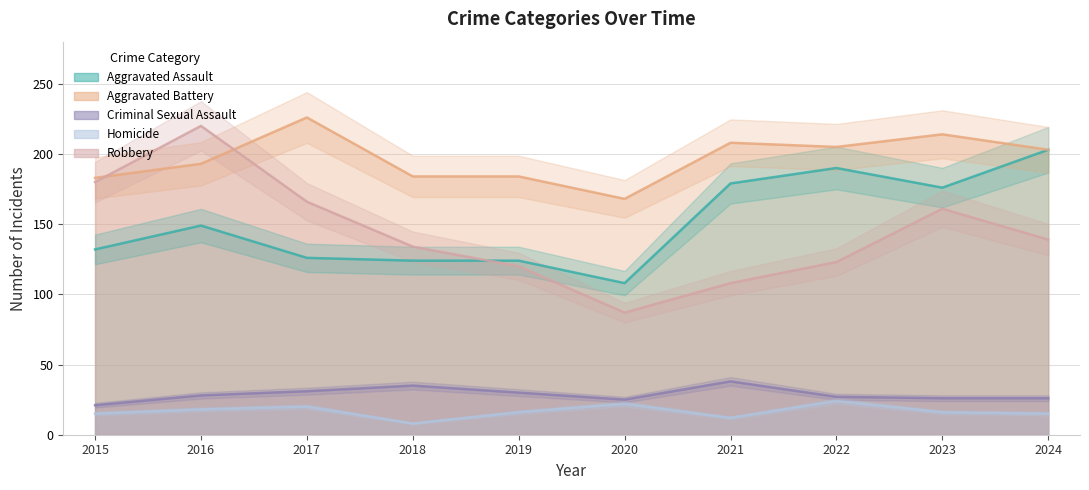

The value of Criminal Sexual Assault at 2016 is 28. True or false?

True